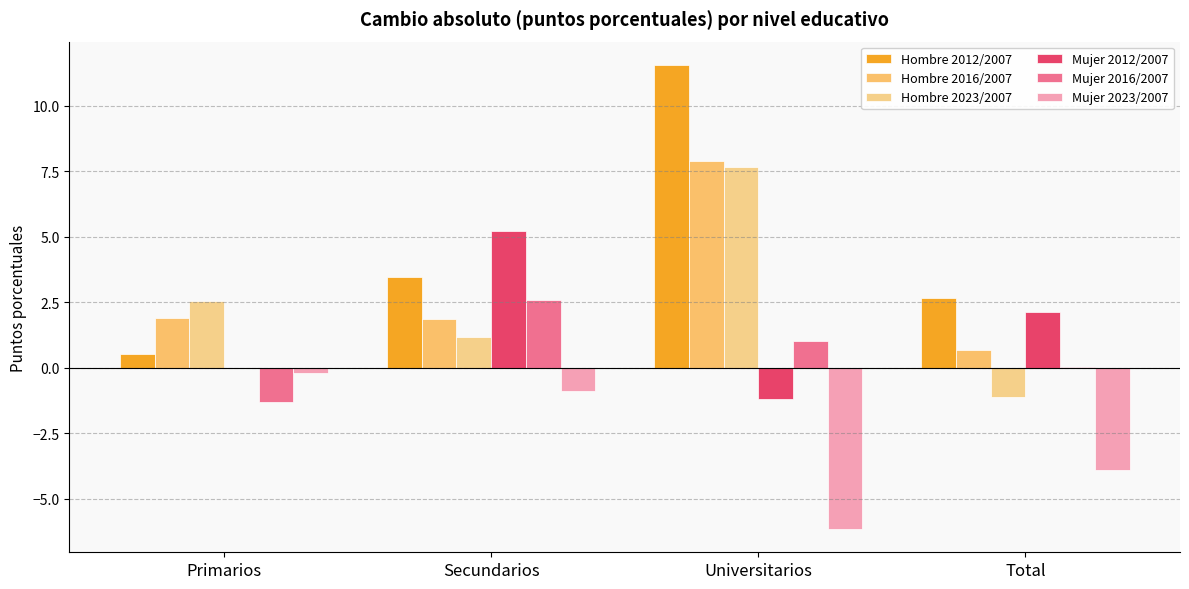

Are the bars horizontal?

No